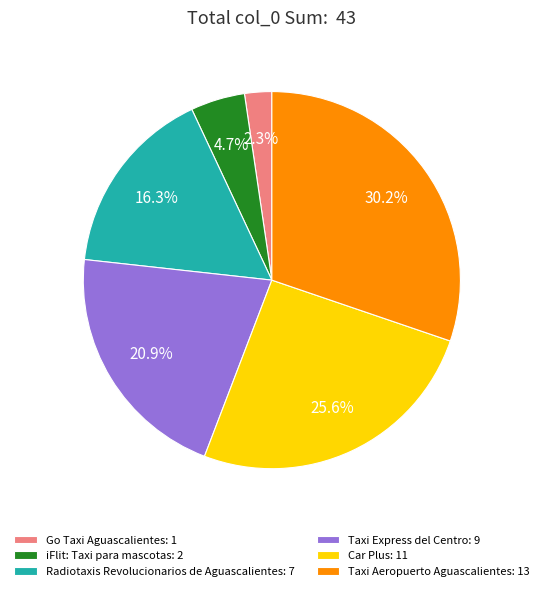

What portion of the pie excludes iFlit: Taxi para mascotas?

95.3%